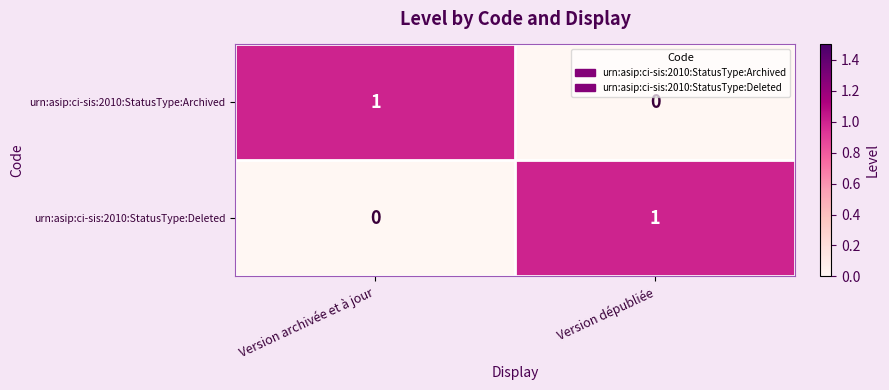

What is the total value across all series at Version dépubliée?

1